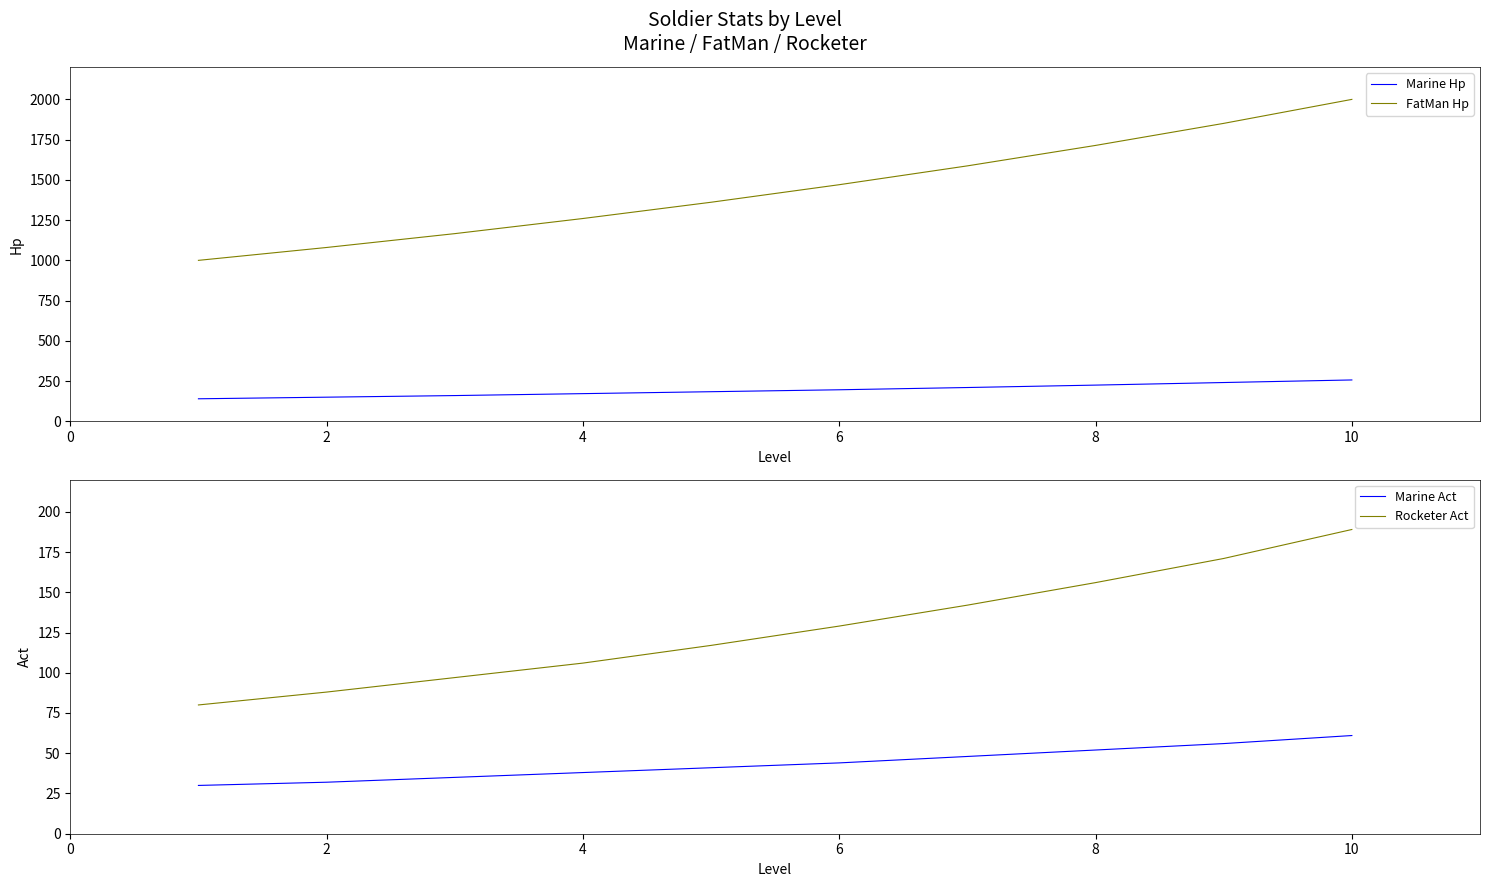

Reading right to left, what are all the values shown in this chart?

Marine Hp: 257	241	225	210	196	184	172	160	150	140
FatMan Hp: 2000	1851	1714	1587	1470	1361	1260	1166	1080	1000
Marine Act: 61	56	52	48	44	41	38	35	32	30
Rocketer Act: 189	171	156	142	129	117	106	97	88	80